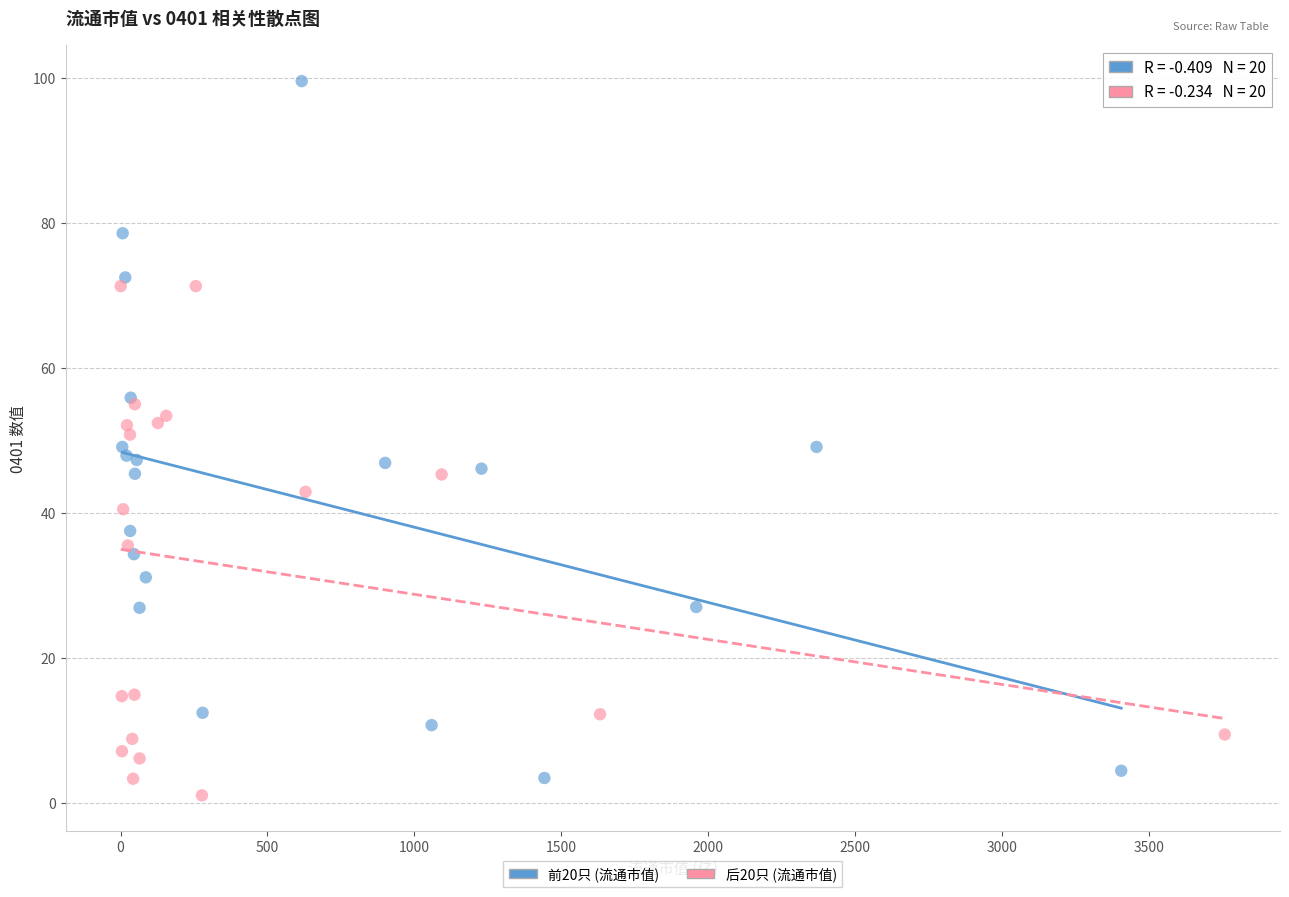

Which series has the largest Y range (max minus min)?

前20只 (流通市值)